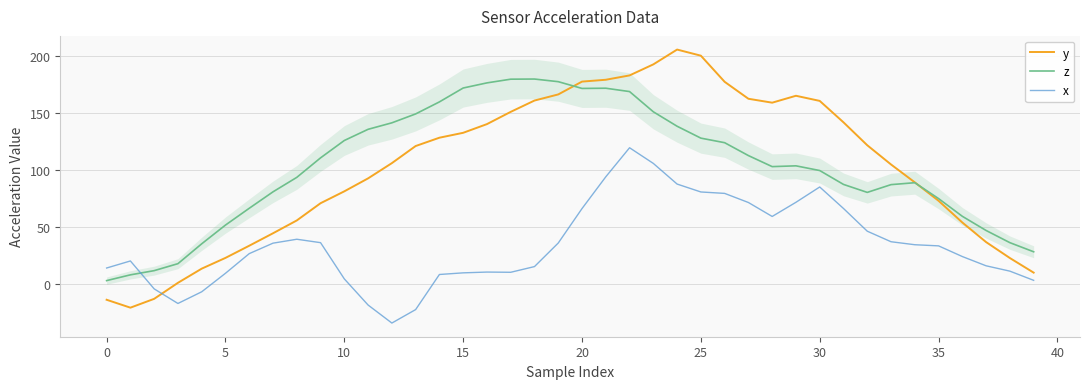

In x, how many points are lower than both neighbors (excluding endpoints)?

4